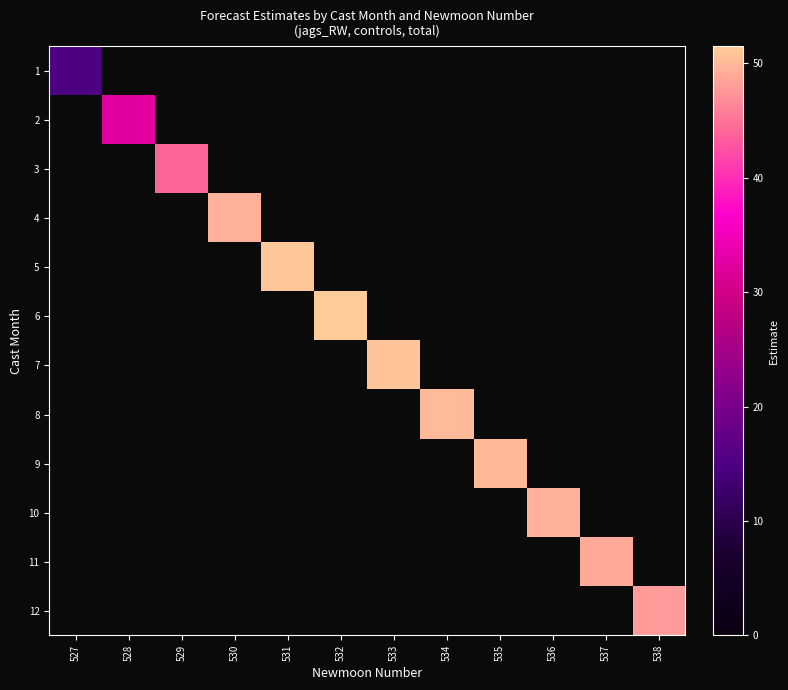

Is the value of 4 at 532 greater than the value of 11 at 535?

No